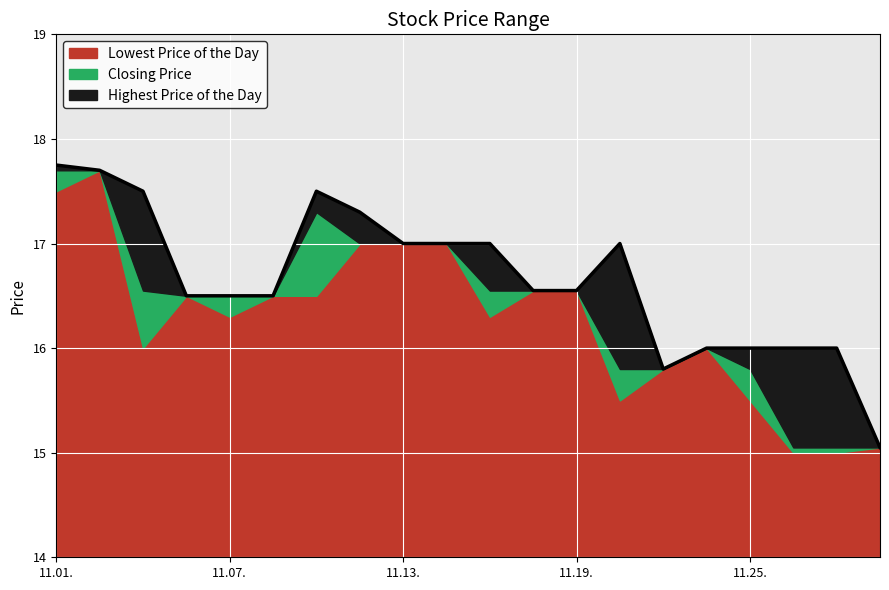

Which series has the widest spread of values?

Lowest Price of the Day